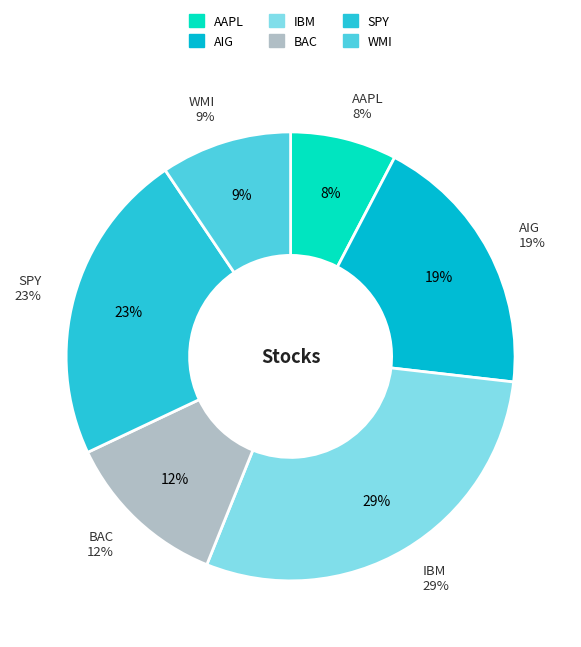

To the nearest percent, what is the combined percentage of IBM and AIG?

48%